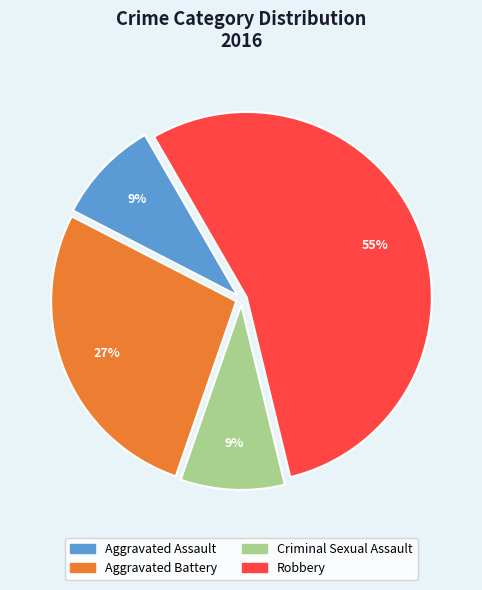

What percentage is the Criminal Sexual Assault slice, to the nearest percent?

9%